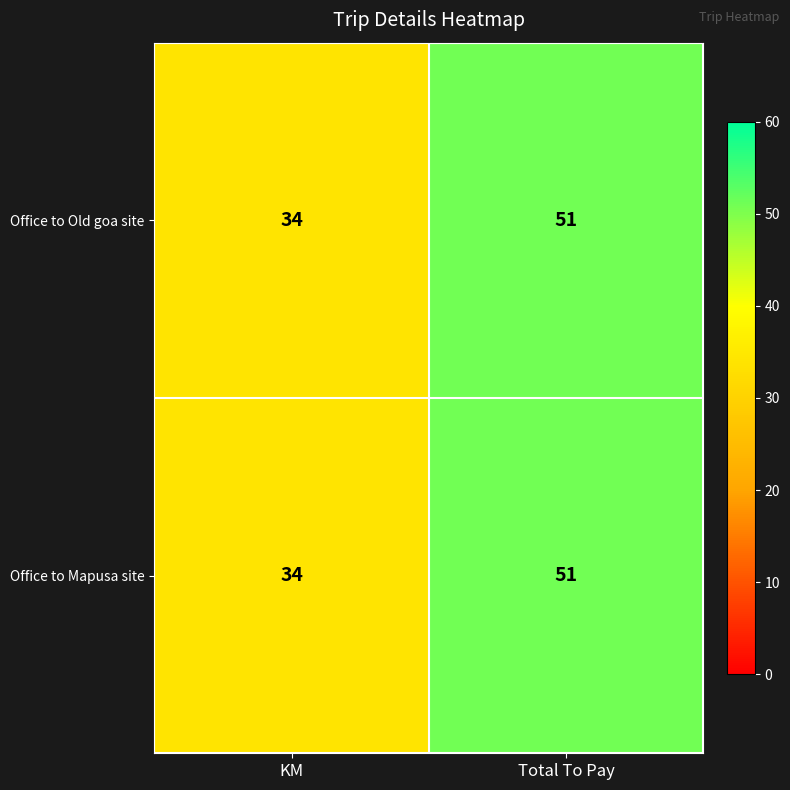

What is the sum of all Office to Mapusa site values?

85